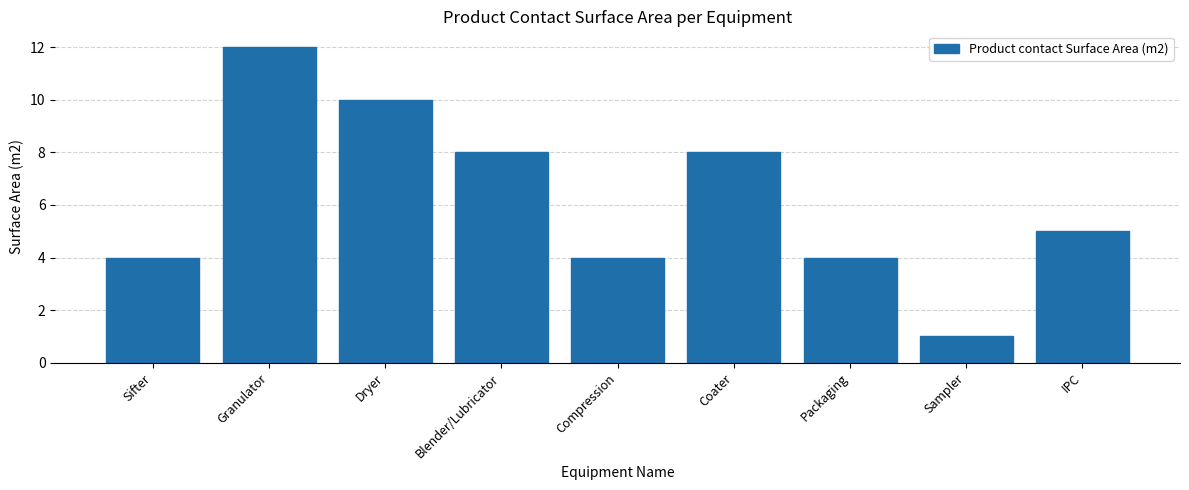

Where is the data nearest to the value 6?

IPC